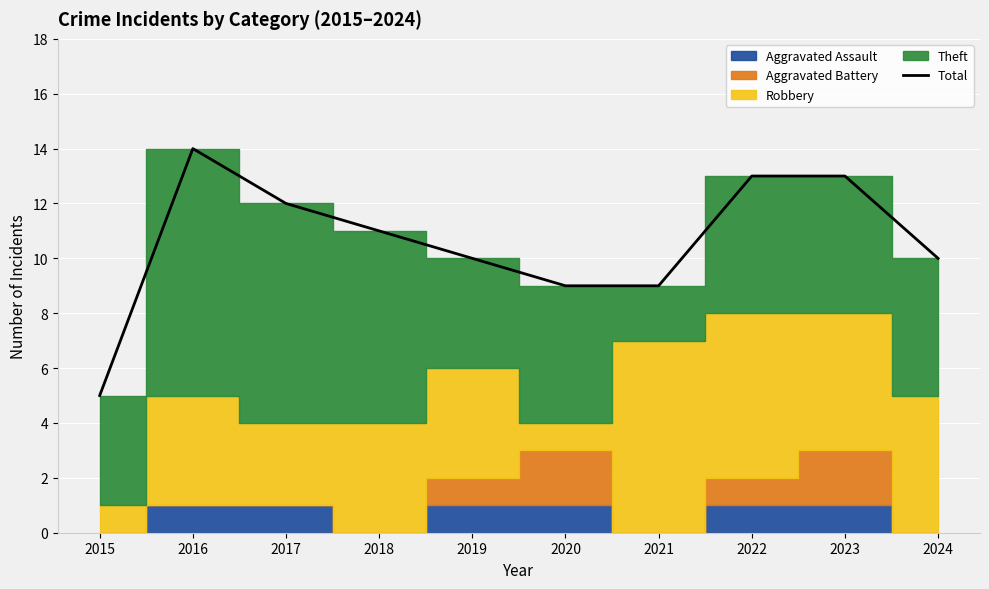

Reading left to right, extract all data points from this chart.

5	14	12	11	10	9	9	13	13	10